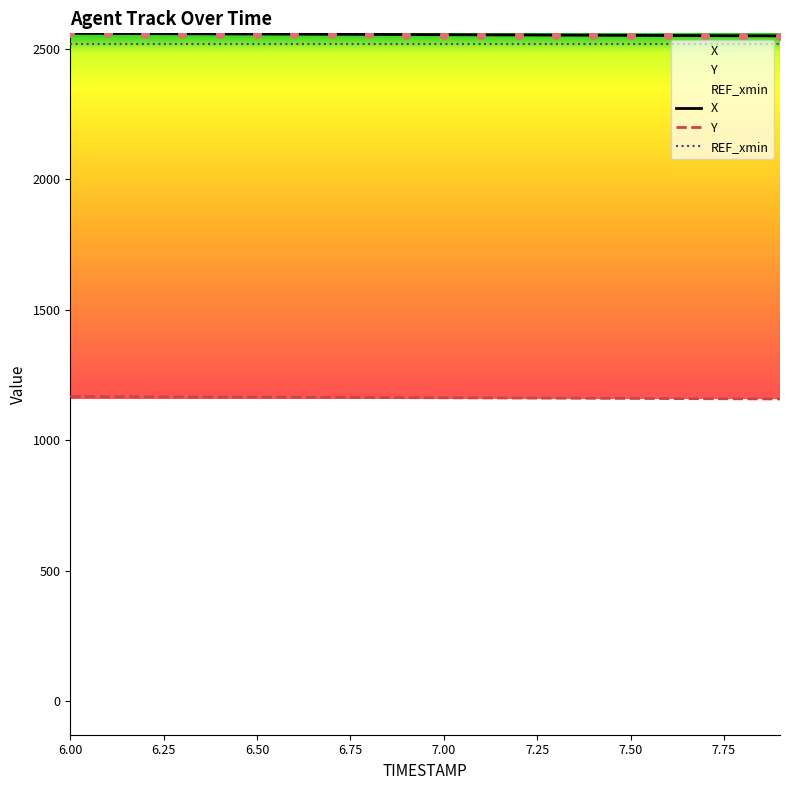

Which series has the largest Y range (max minus min)?

X